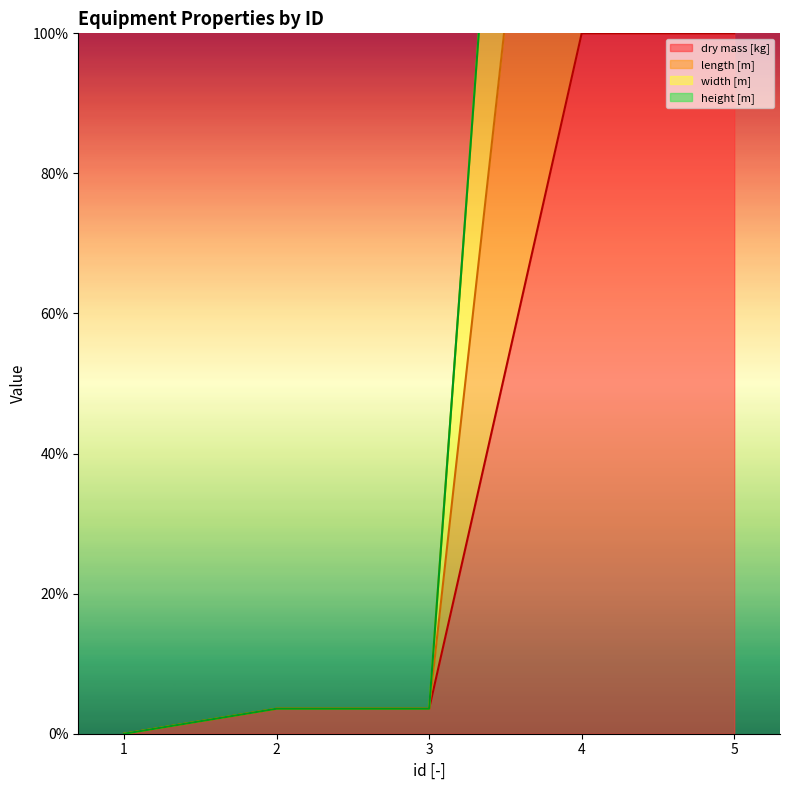

What is the difference between the width [m] values at 5 and 2?

296.4